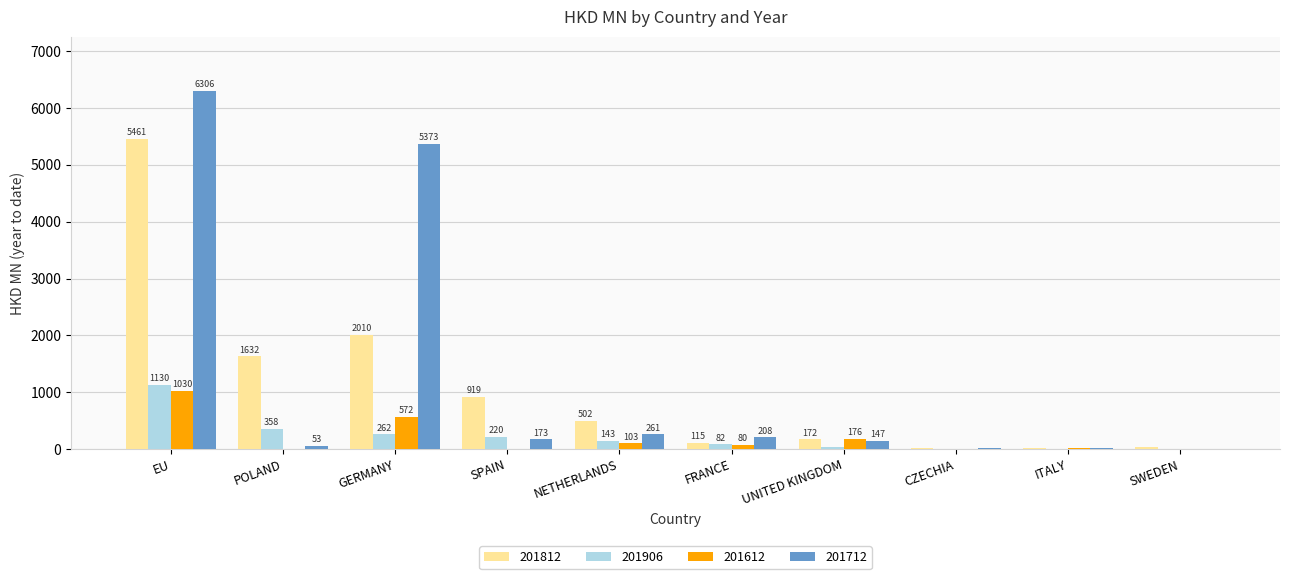

What is the difference between the 201812 values at SPAIN and SWEDEN?

889.5